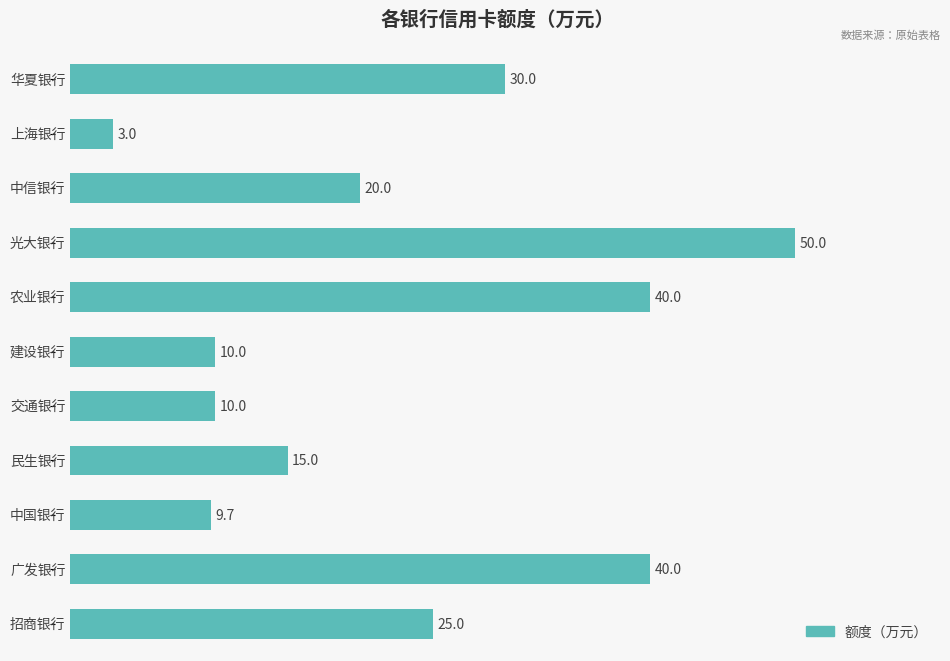

How many values are below 20?

5